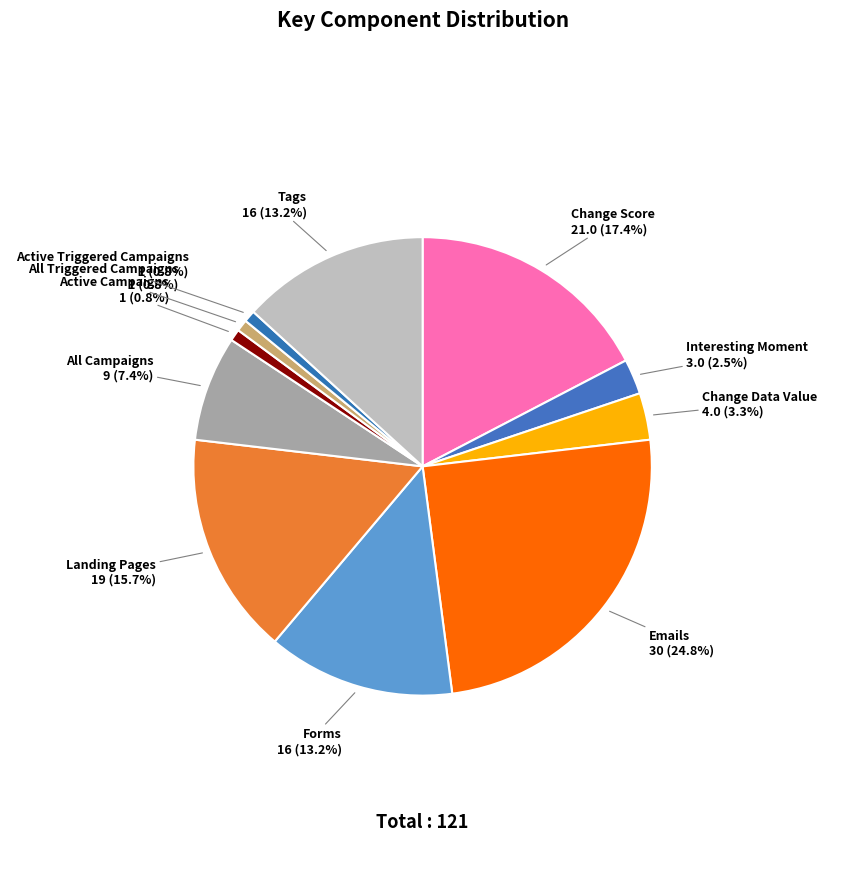

How many segments does this pie chart have?

11